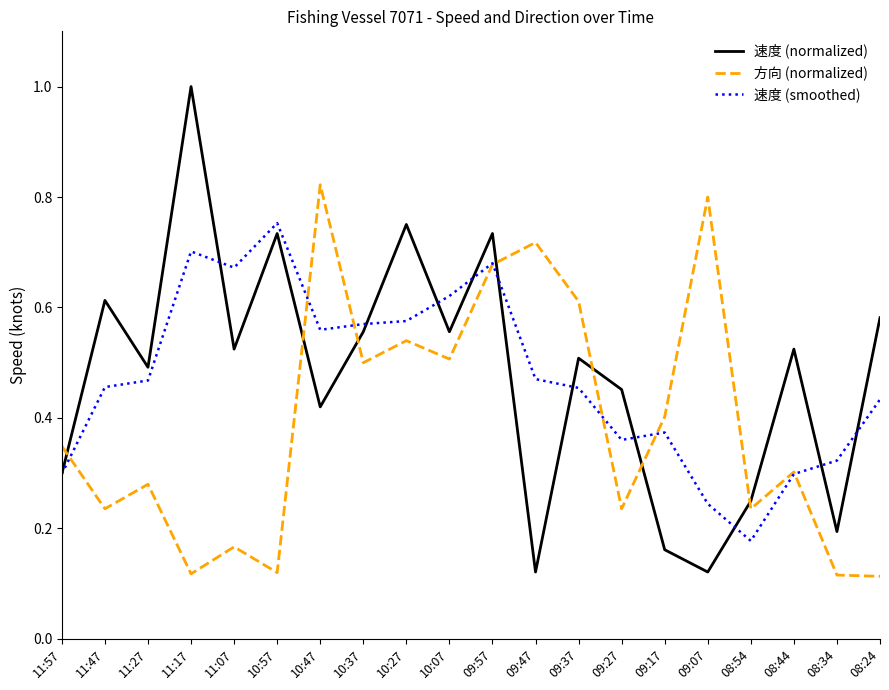

What are all the series names shown in the legend?

速度 (normalized), 方向 (normalized), 速度 (smoothed)